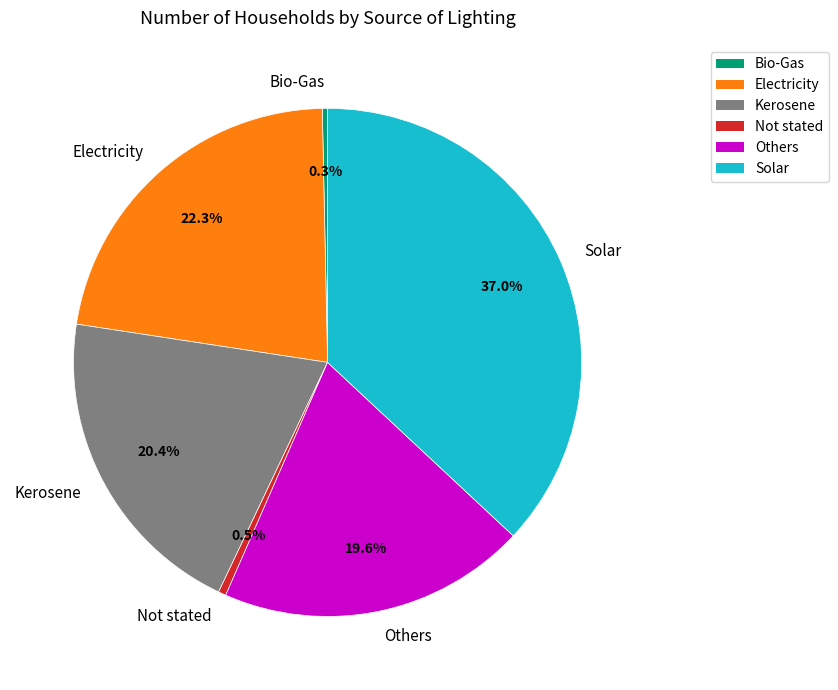

To the nearest percent, what is the difference between the Bio-Gas and Kerosene slice percentages?

20%